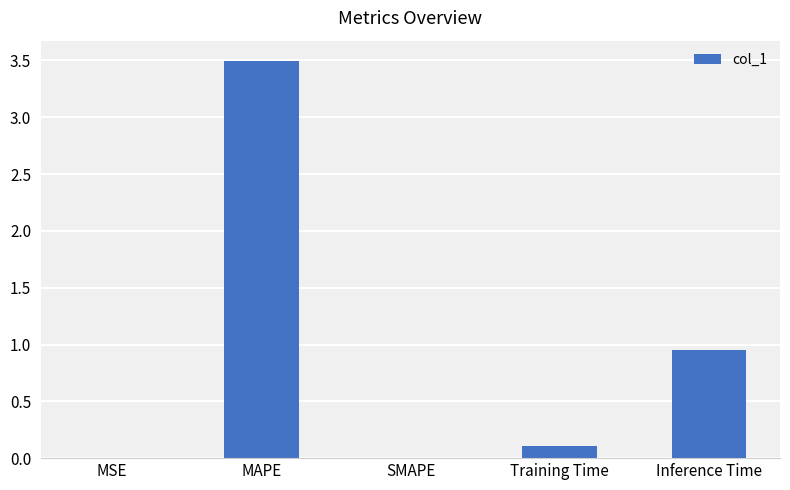

The chart shows a value of 0.1 at Training Time. True or false?

True